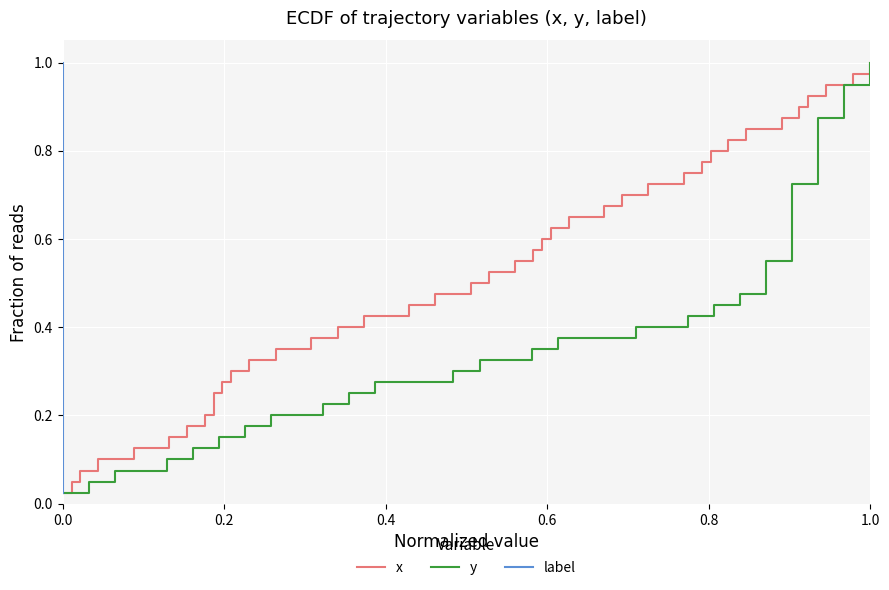

How many lines are shown in the chart?

3